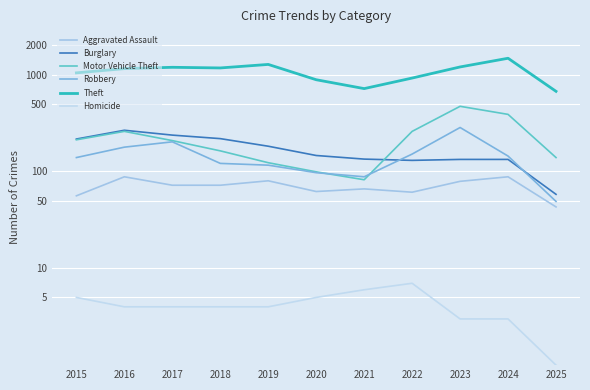

Reading left to right, what are all the values shown in this chart?

Aggravated Assault: 2015=56	2016=88	2017=72	2018=72	2019=80	2020=62	2021=66	2022=61	2023=79	2024=88	2025=43
Burglary: 2015=216	2016=266	2017=237	2018=218	2019=182	2020=146	2021=134	2022=130	2023=133	2024=133	2025=58
Motor Vehicle Theft: 2015=212	2016=259	2017=208	2018=163	2019=123	2020=99	2021=82	2022=259	2023=470	2024=388	2025=139
Robbery: 2015=139	2016=178	2017=202	2018=121	2019=116	2020=97	2021=88	2022=151	2023=284	2024=144	2025=49
Theft: 2015=1041	2016=1151	2017=1188	2018=1170	2019=1272	2020=884	2021=716	2022=920	2023=1198	2024=1473	2025=671
Homicide: 2015=5	2016=4	2017=4	2018=4	2019=4	2020=5	2021=6	2022=7	2023=3	2024=3	2025=1